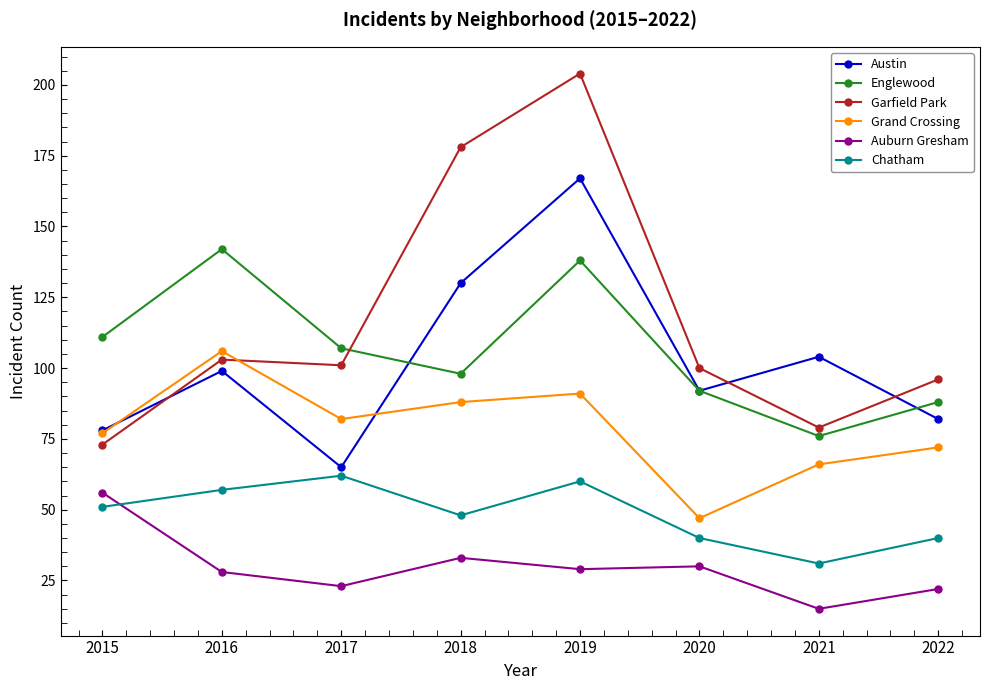

Which category has the lowest value across all series?

2021